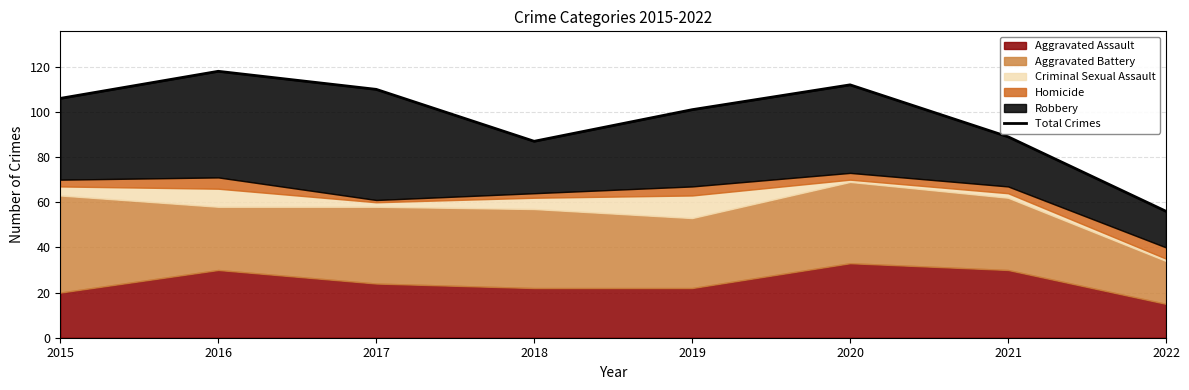

List the labels in order of value, largest first.

2016, 2020, 2017, 2015, 2019, 2021, 2018, 2022